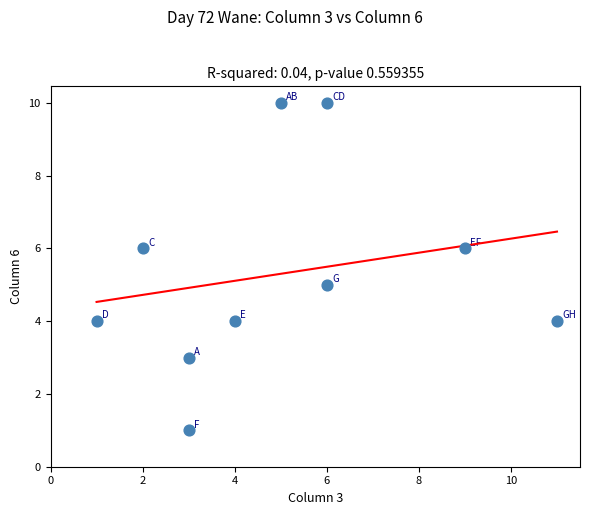

What is the range of Y values (max minus min)?

9